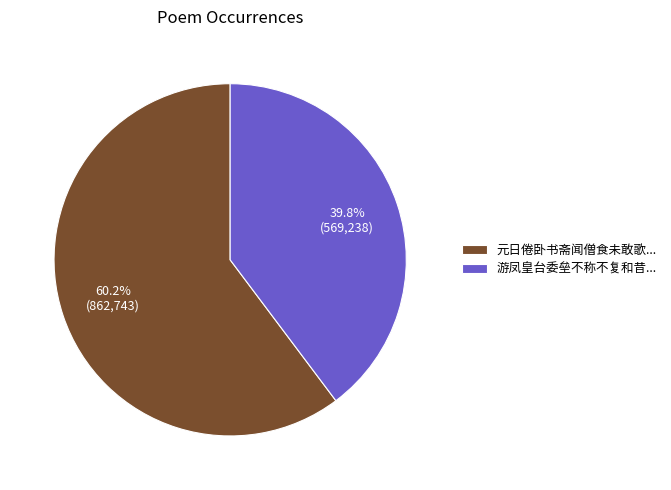

Which slice is the largest?

元日倦卧书斋闻僧食未敢歌...